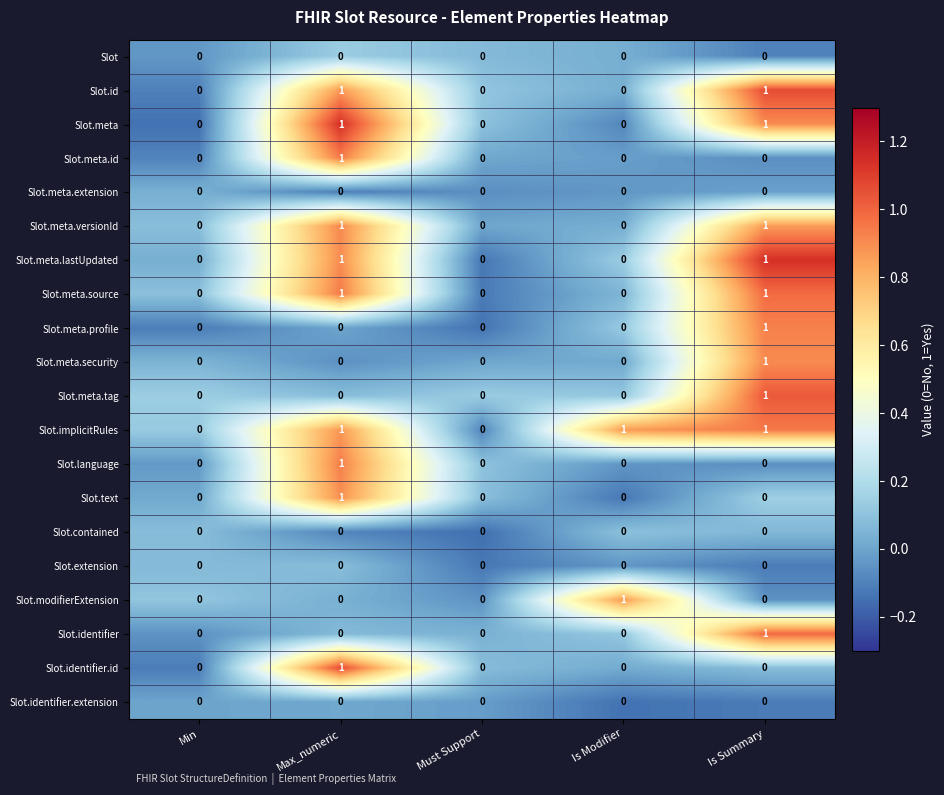

Which series has the largest total across all categories?

Slot.implicitRules